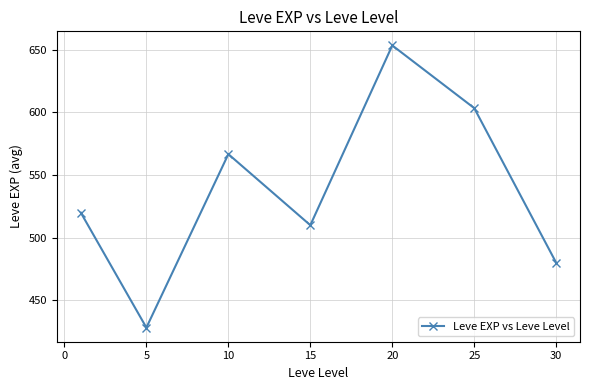

What is the average value?

537.4